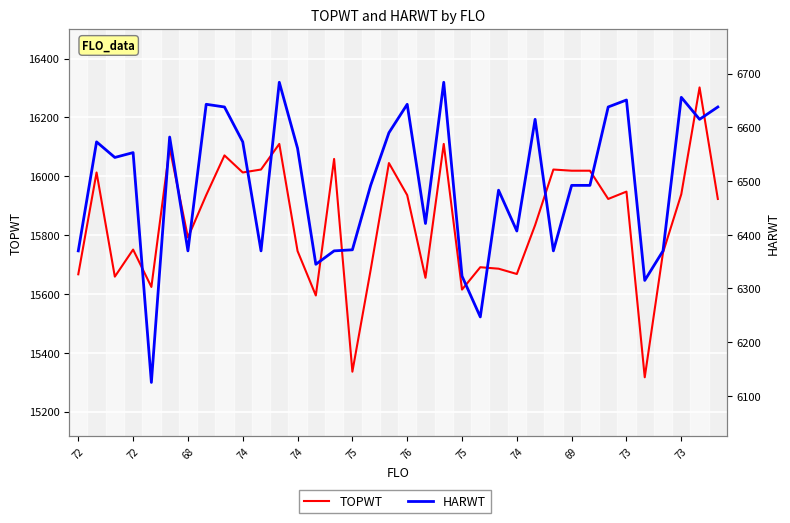

True or false: HARWT and TOPWT cross at least once.

False